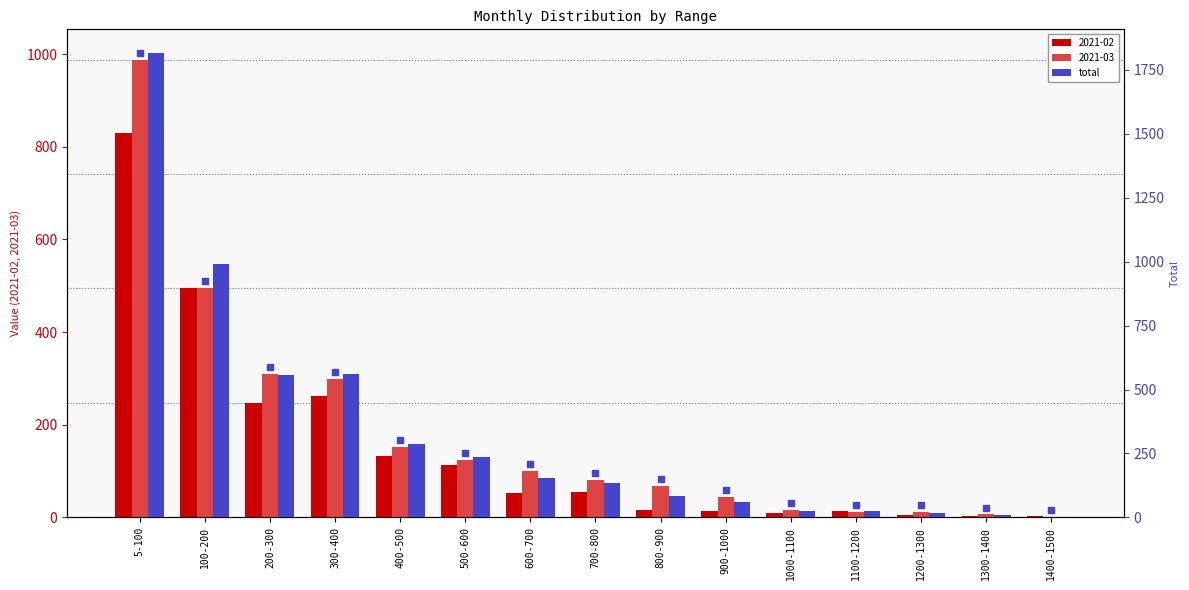

Read the value at 1100-1200.

24.8